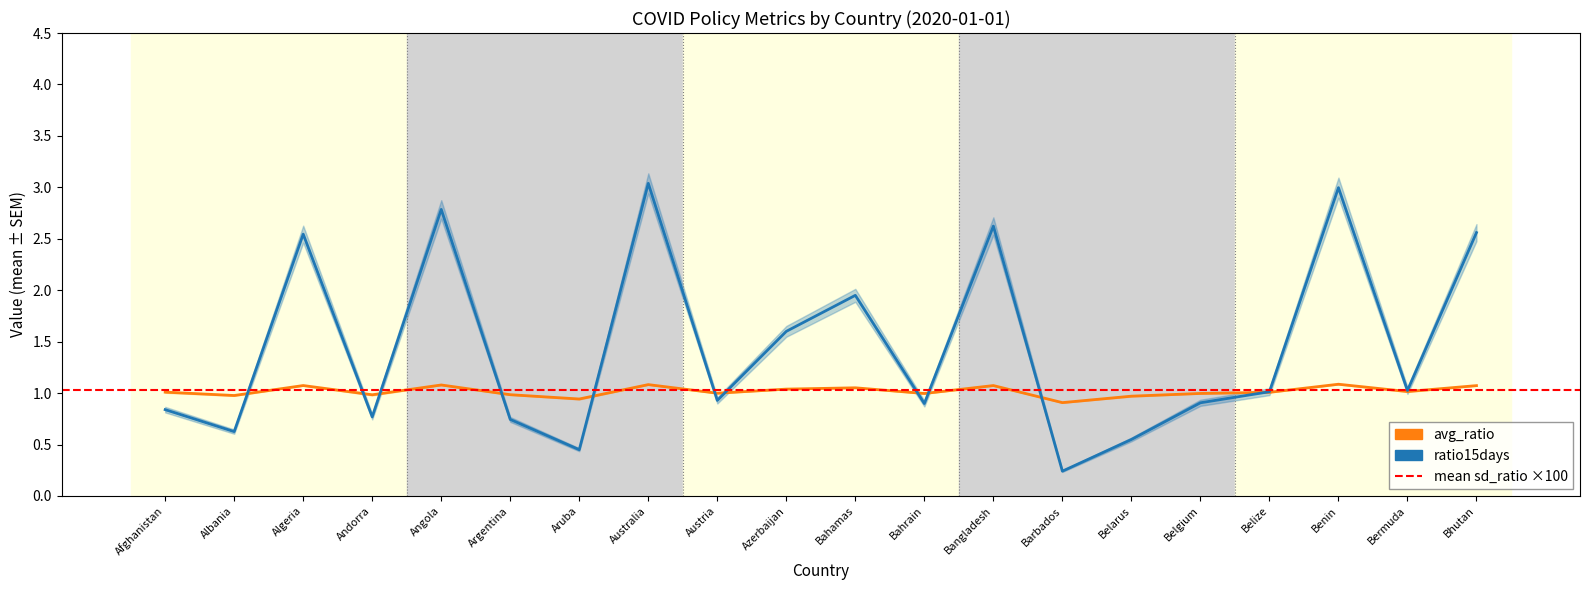

What is the minimum value shown in the chart?

0.2